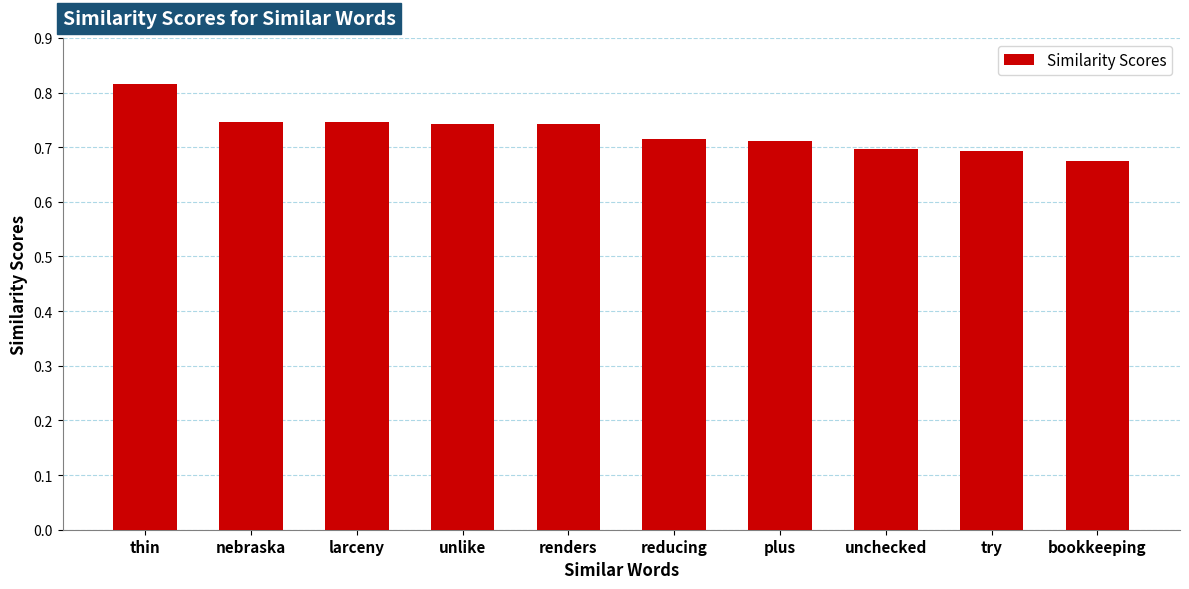

Which label corresponds to the smallest value in the chart?

bookkeeping